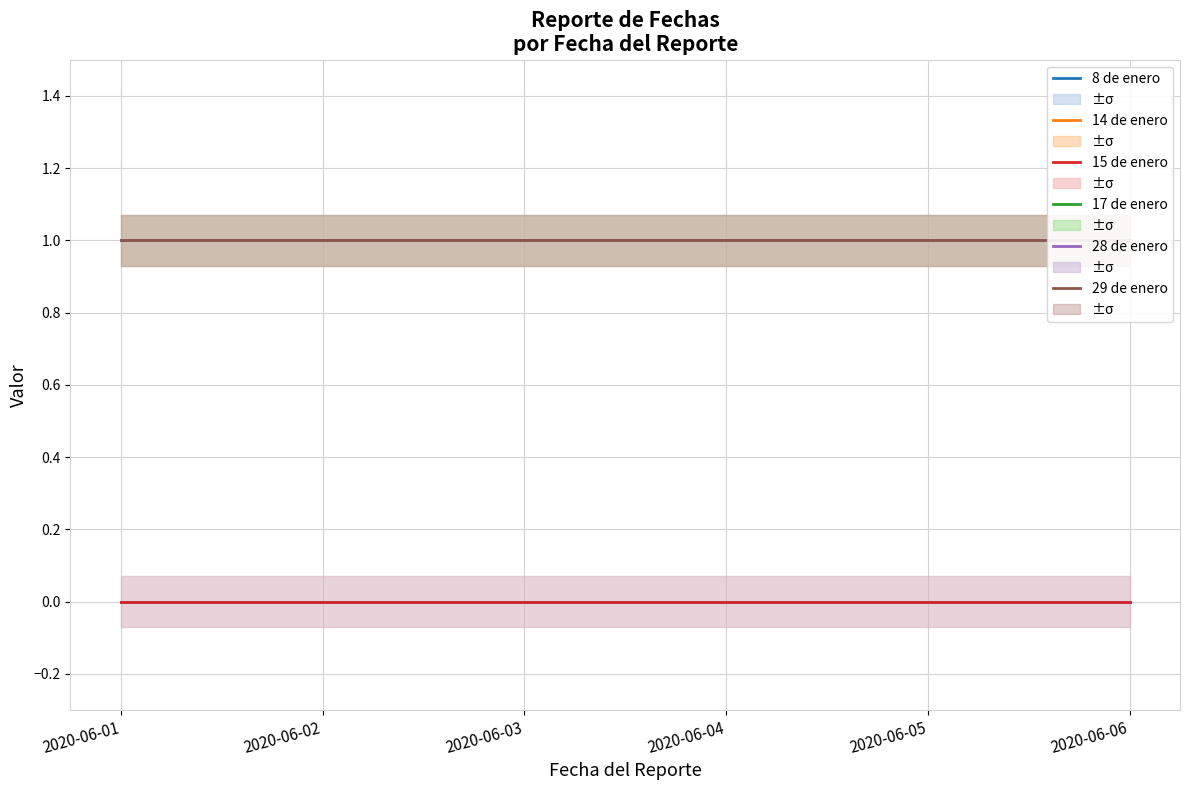

What are all the series names shown in the legend?

8 de enero, 14 de enero, 15 de enero, 17 de enero, 28 de enero, 29 de enero